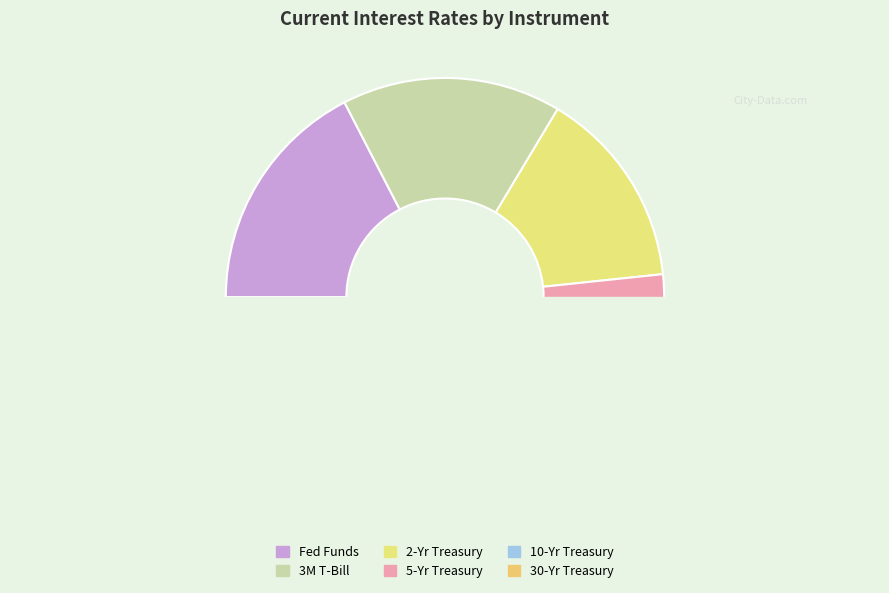

Between 10-Yr Treasury and 5-Yr Treasury, which is larger?

10-Yr Treasury